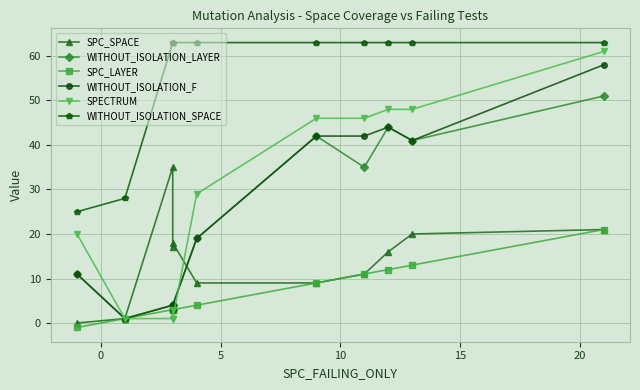

True or false: WITHOUT_ISOLATION_SPACE has more than 2 points higher than both neighbors.

False